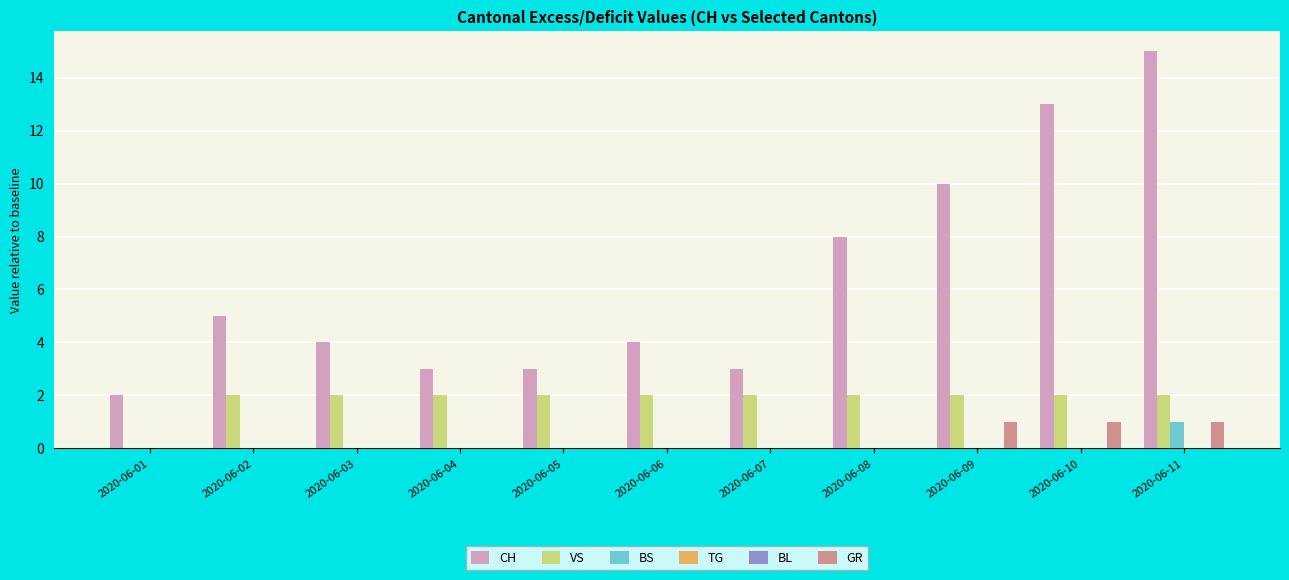

What is the sum of the VS values at 2020-06-08 and 2020-06-01?

2